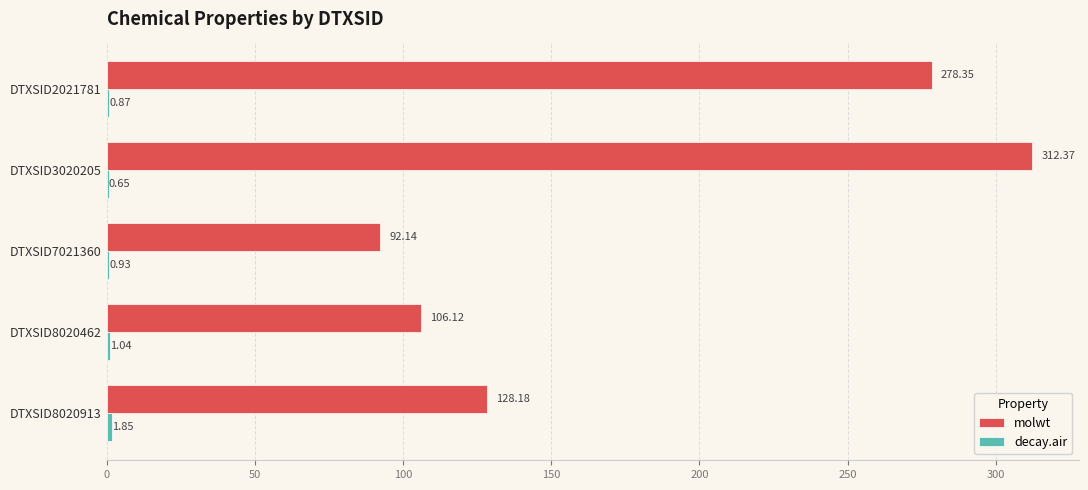

What is the sum of all molwt values?

917.2